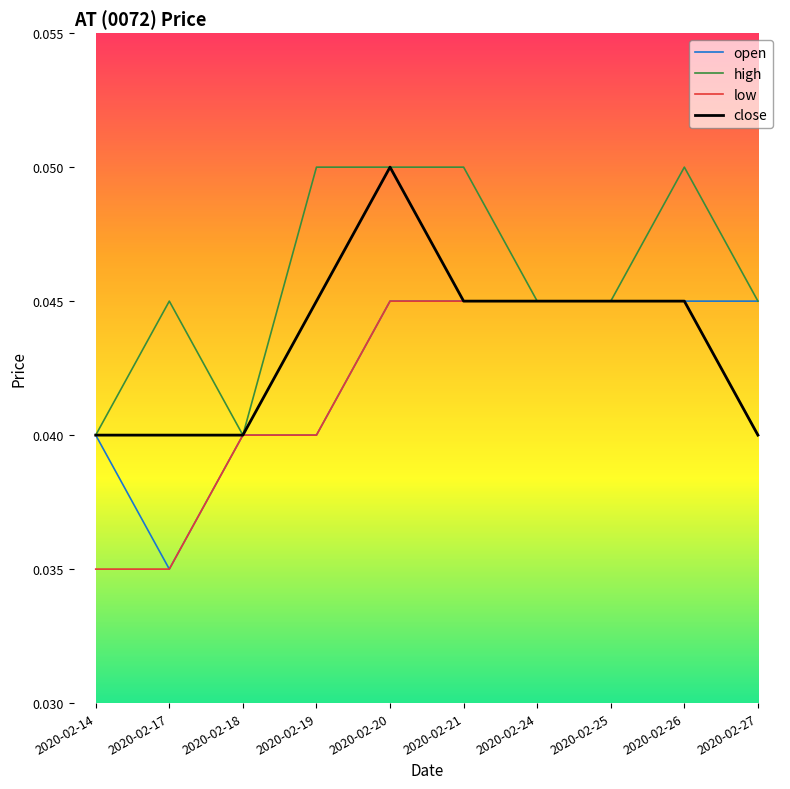

What are all the series names shown in the legend?

open, high, low, close